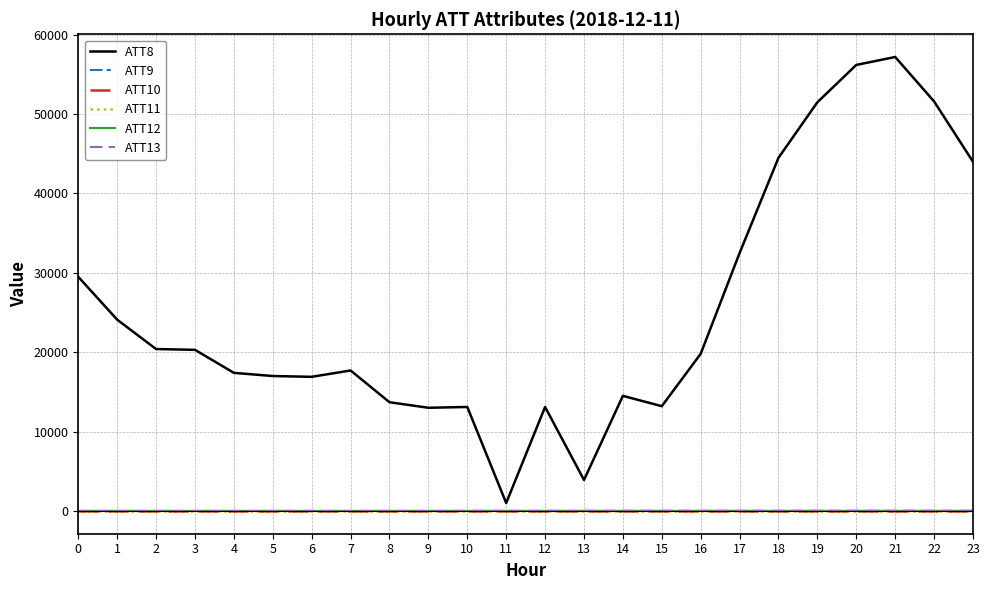

Which has a higher value, 4 or 19?

19